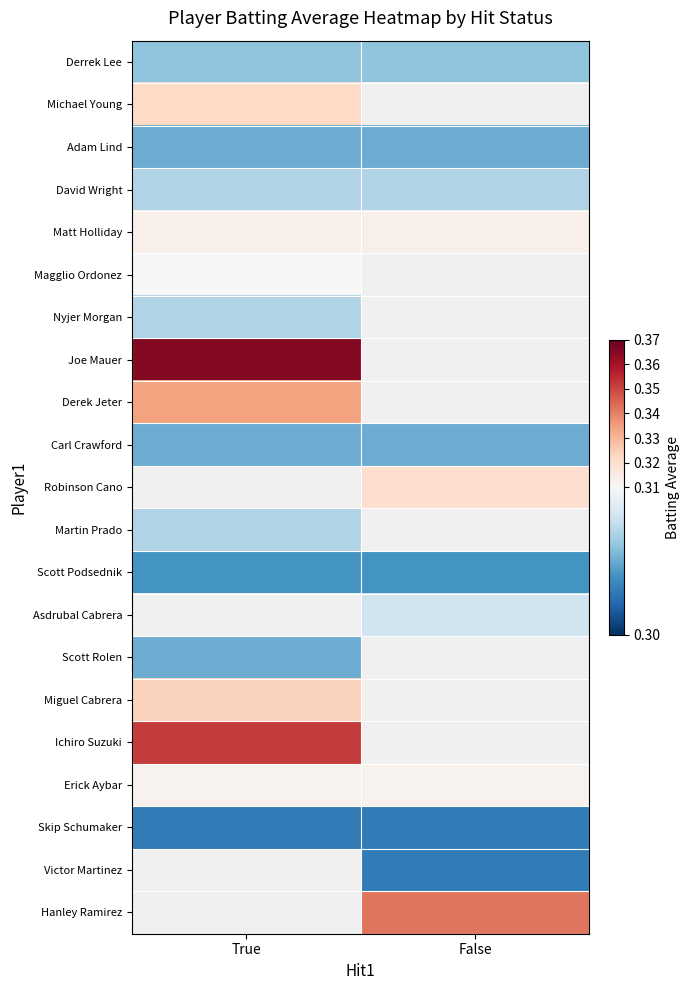

Which label corresponds to the smallest value in the chart?

True